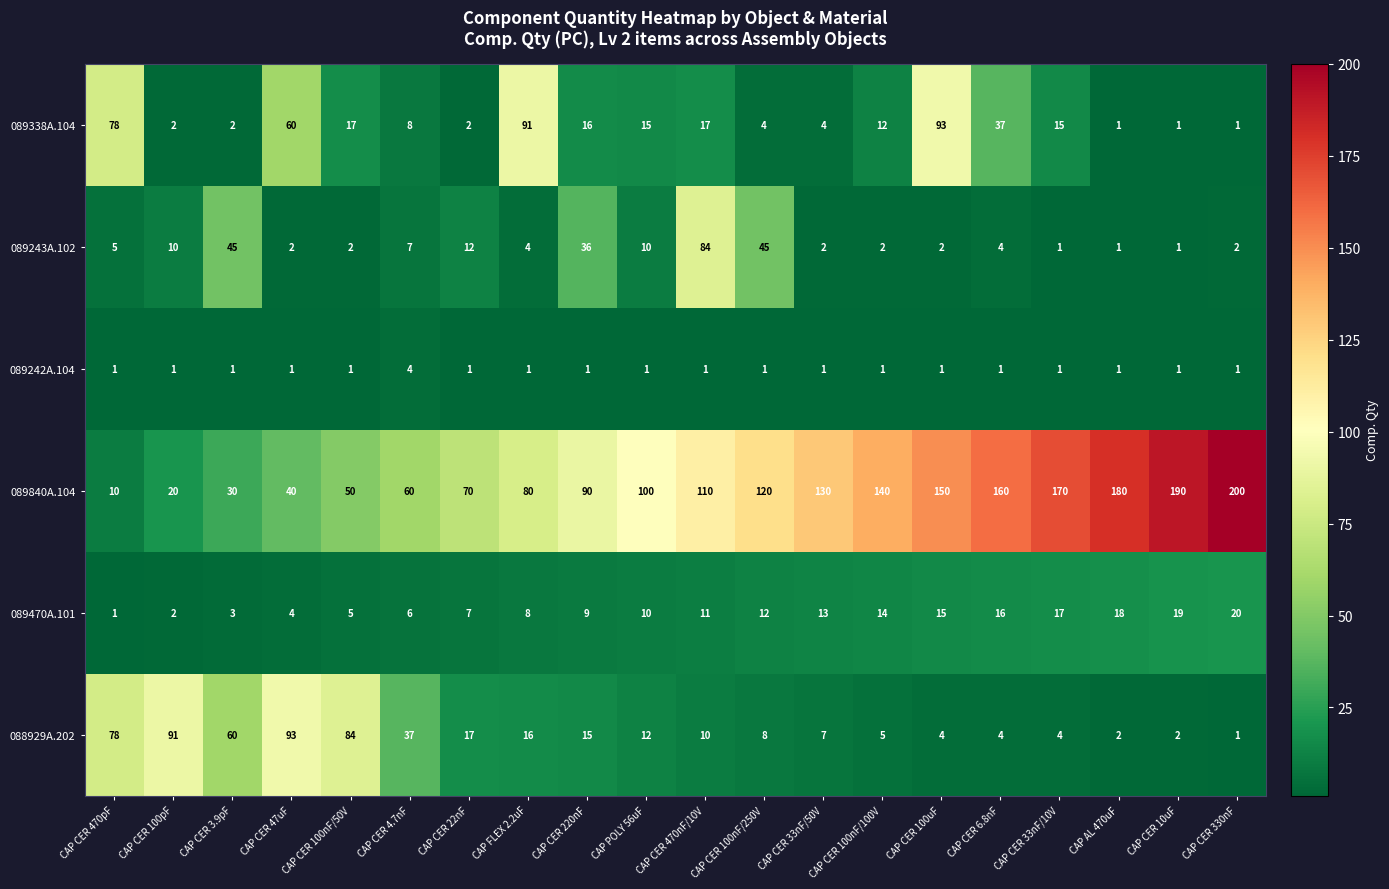

At which category is the sum across all series the highest?

CAP CER 100uF